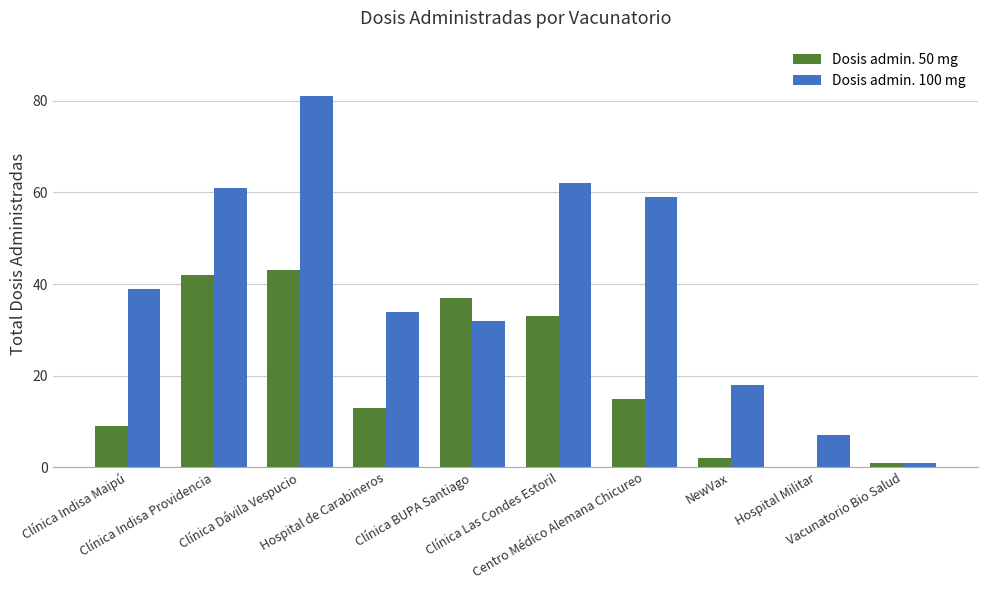

Is it true that Dosis admin. 50 mg equals 33 at Clínica Las Condes Estoril?

True